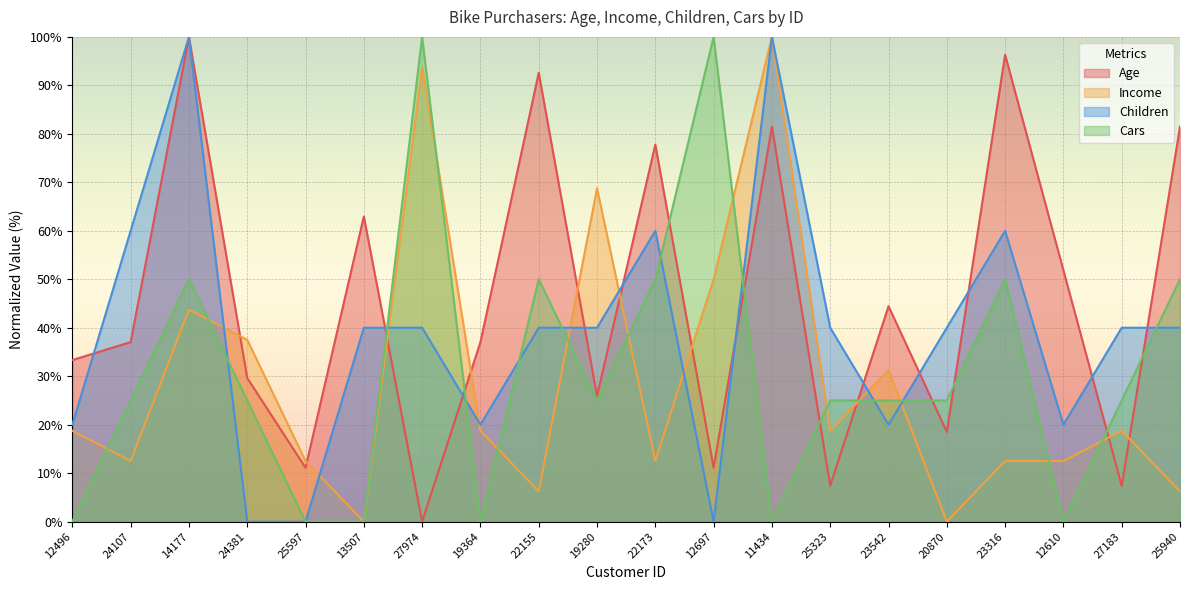

How many interior local peaks does the Children series have?

4